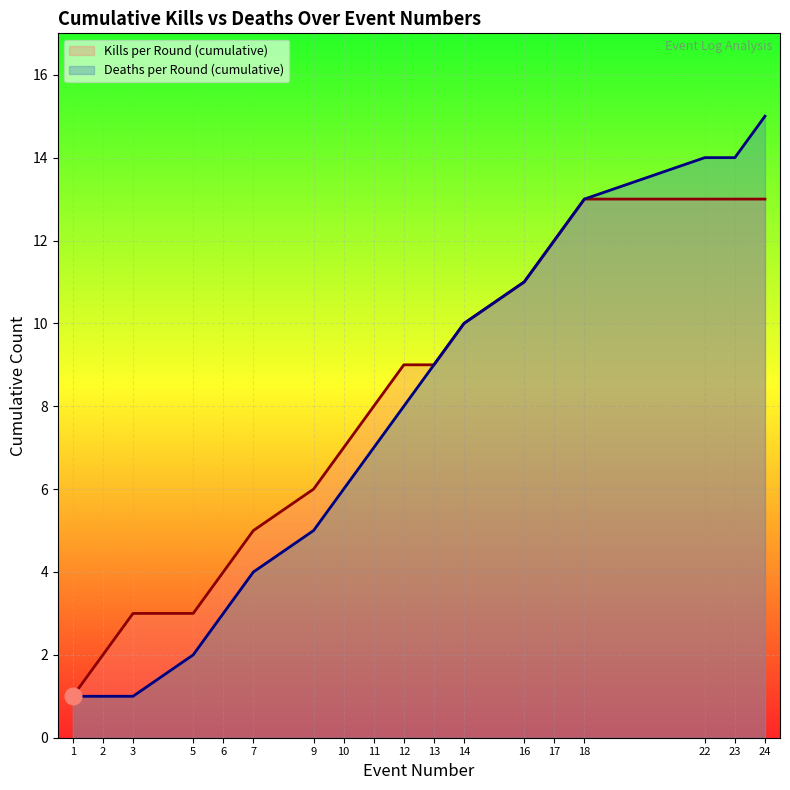

True or false: Kills per Round (cumulative) and Deaths per Round (cumulative) cross at least once.

False